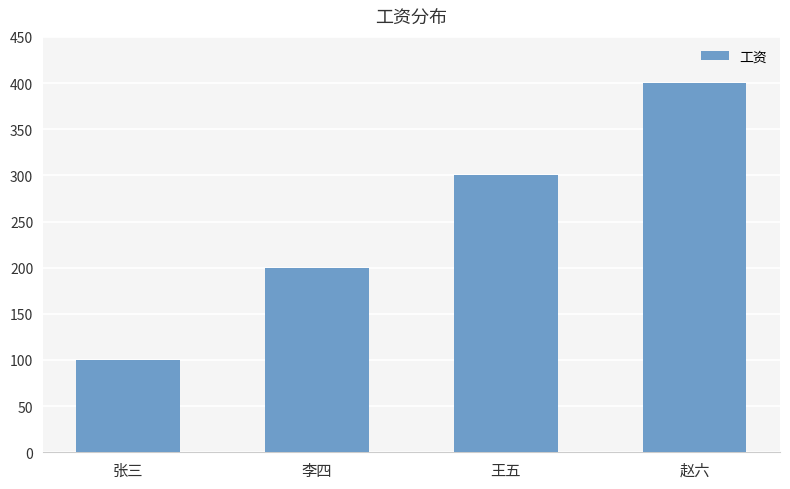

List the labels in order of value, largest first.

赵六, 王五, 李四, 张三